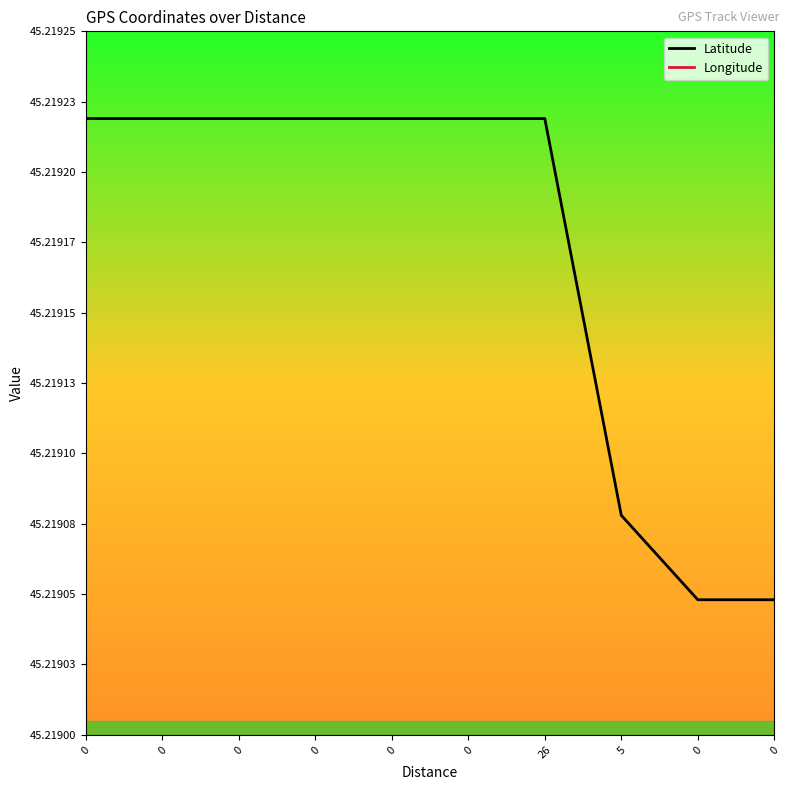

Is it true that Longitude equals 7.9 at 0?

False